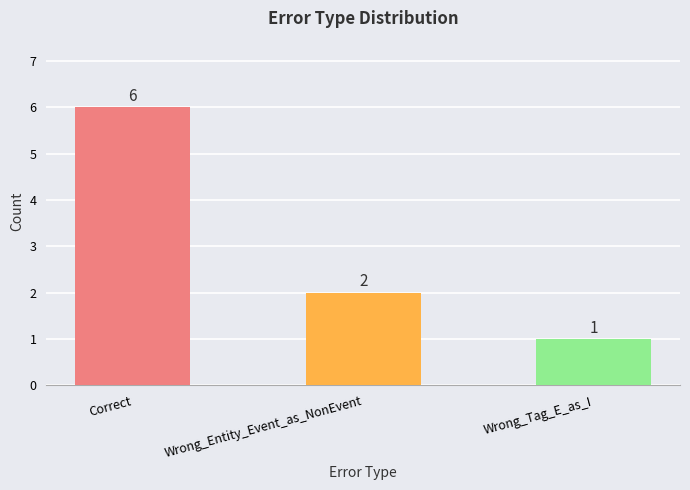

Which has a higher value, Correct or Wrong_Tag_E_as_I?

Correct